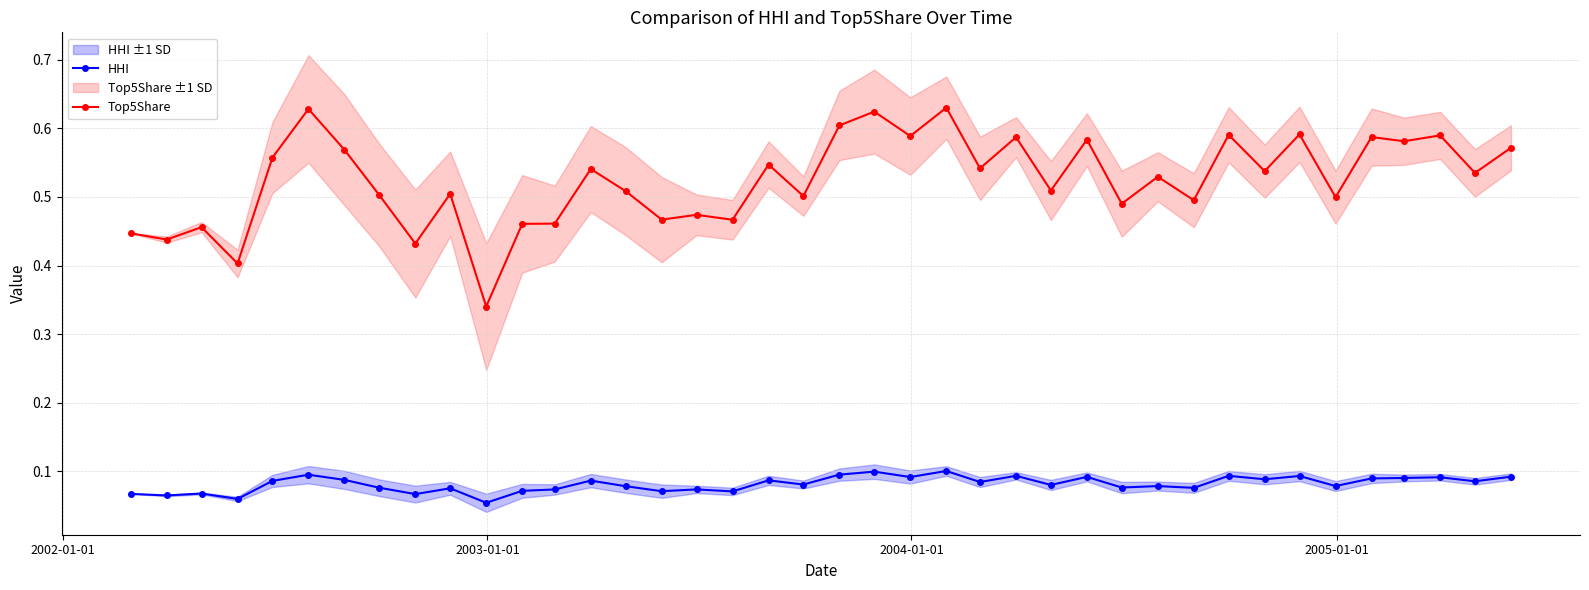

True or false: HHI and Top5Share intersect in this chart.

False